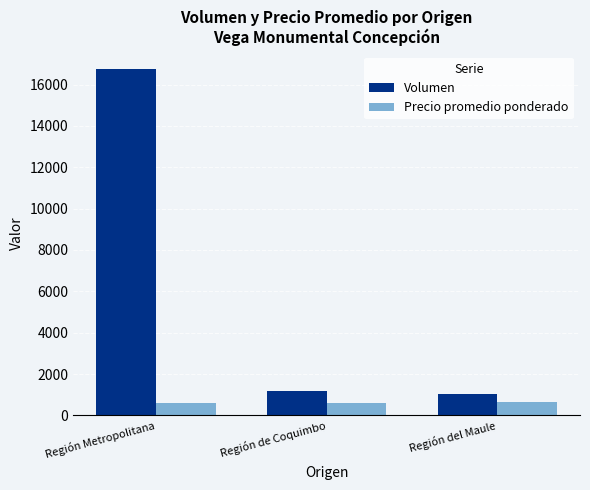

How many bars are there in each group?

2